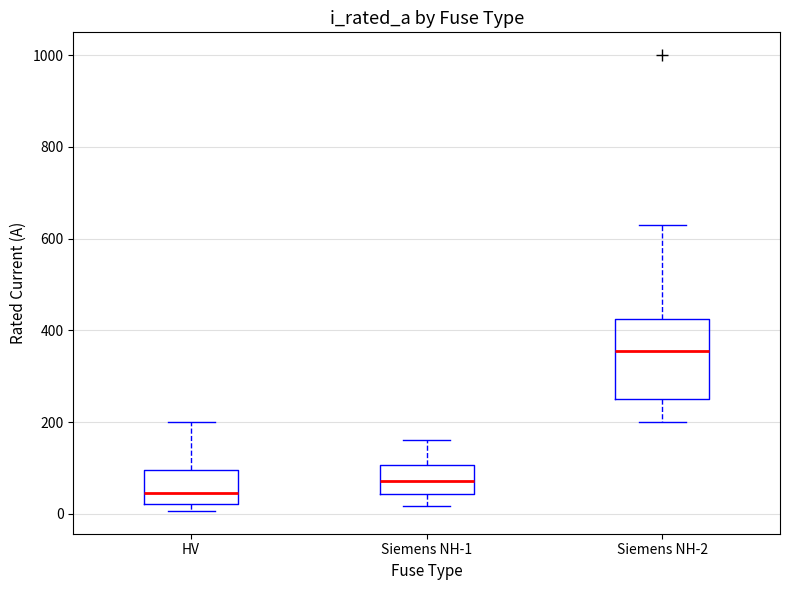

Which box's median line is the highest?

Siemens NH-2